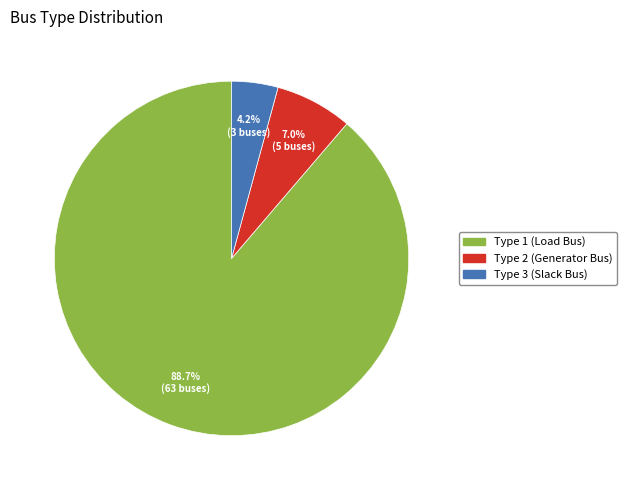

Which has a higher value, Type 1 (Load Bus) or Type 3 (Slack Bus)?

Type 1 (Load Bus)